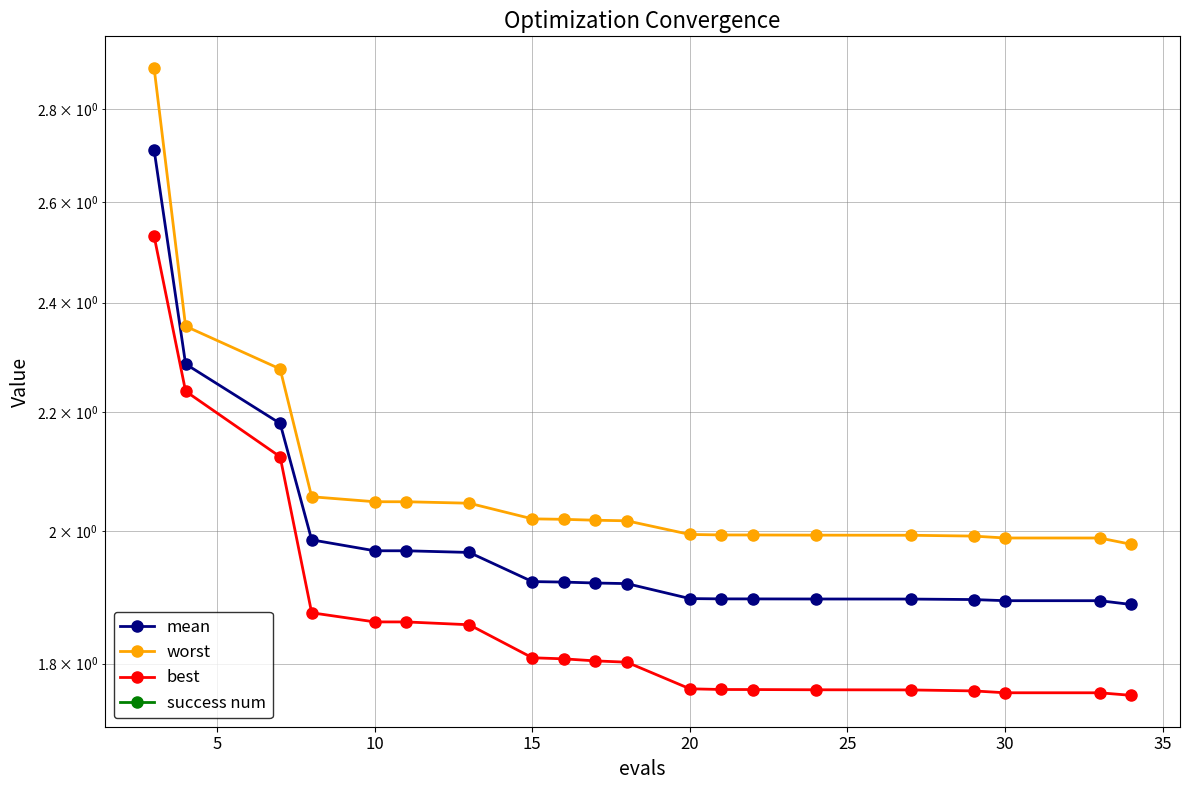

Between 20 and 19, which series saw the biggest shift?

best